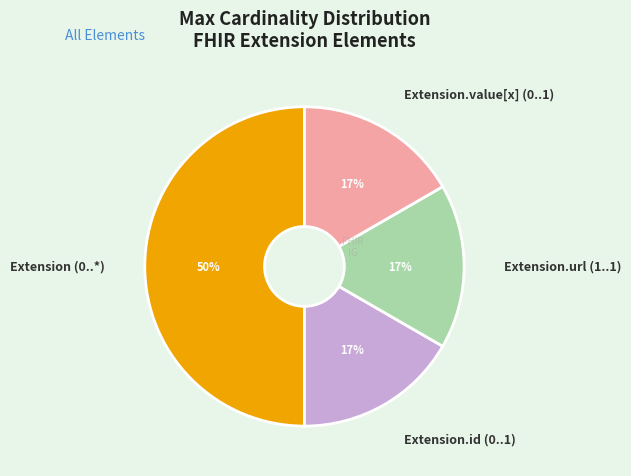

Which slice is the largest?

Extension (0..*)